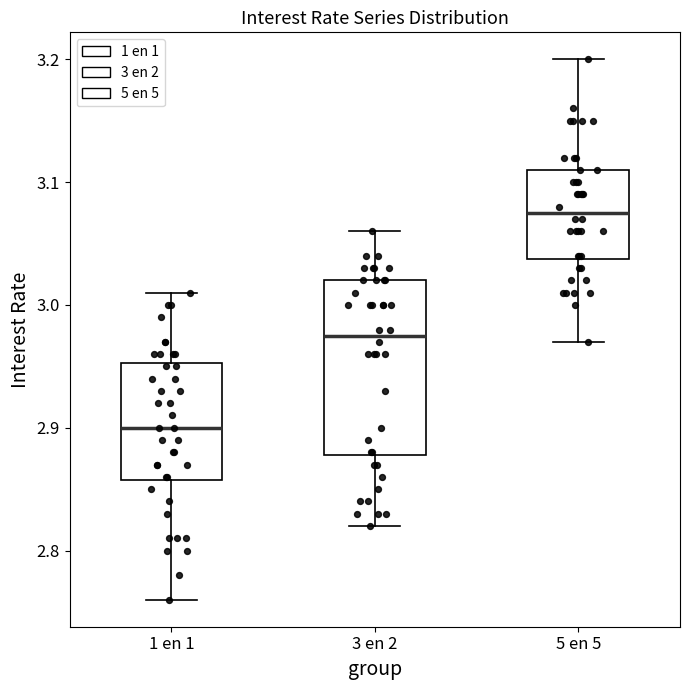

Where is the upper edge of the box for 1 en 1 on the y-axis? The values are not printed on the chart, so give them approximately, as read against the axis.

2.95